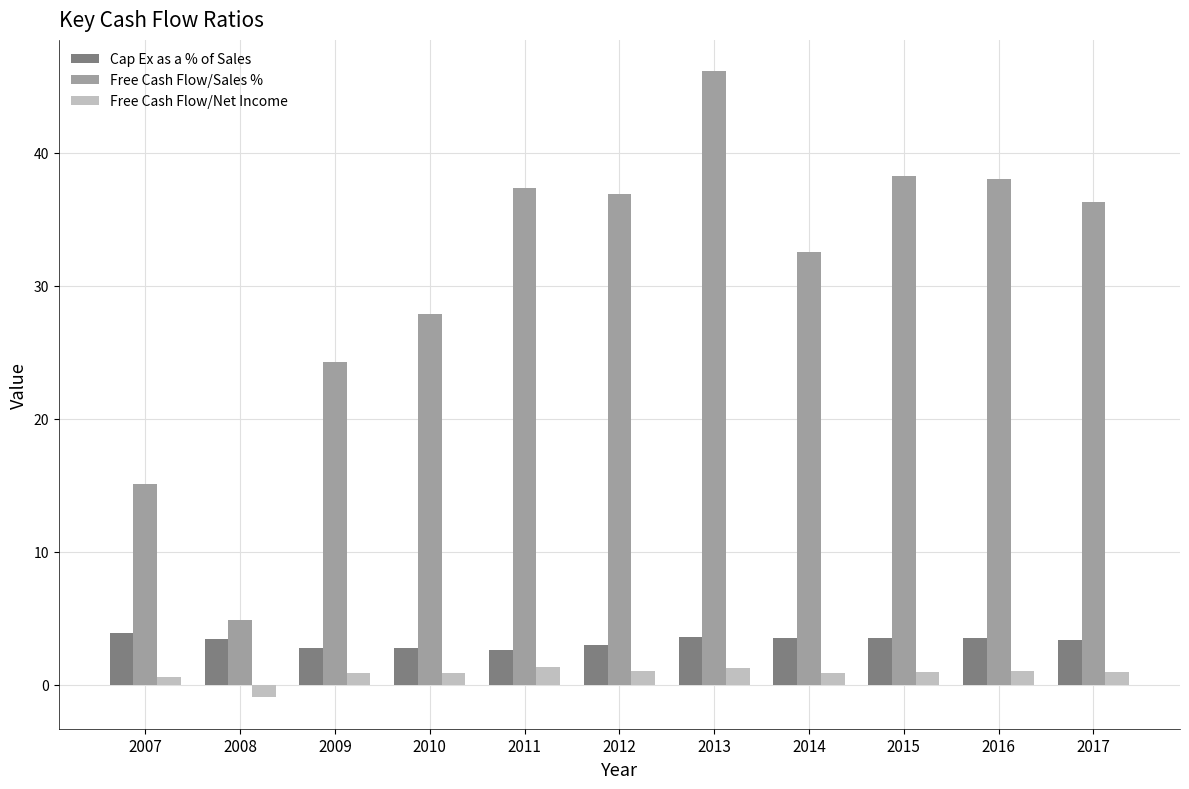

What is the spread (max minus min) of values at 2013?

44.9